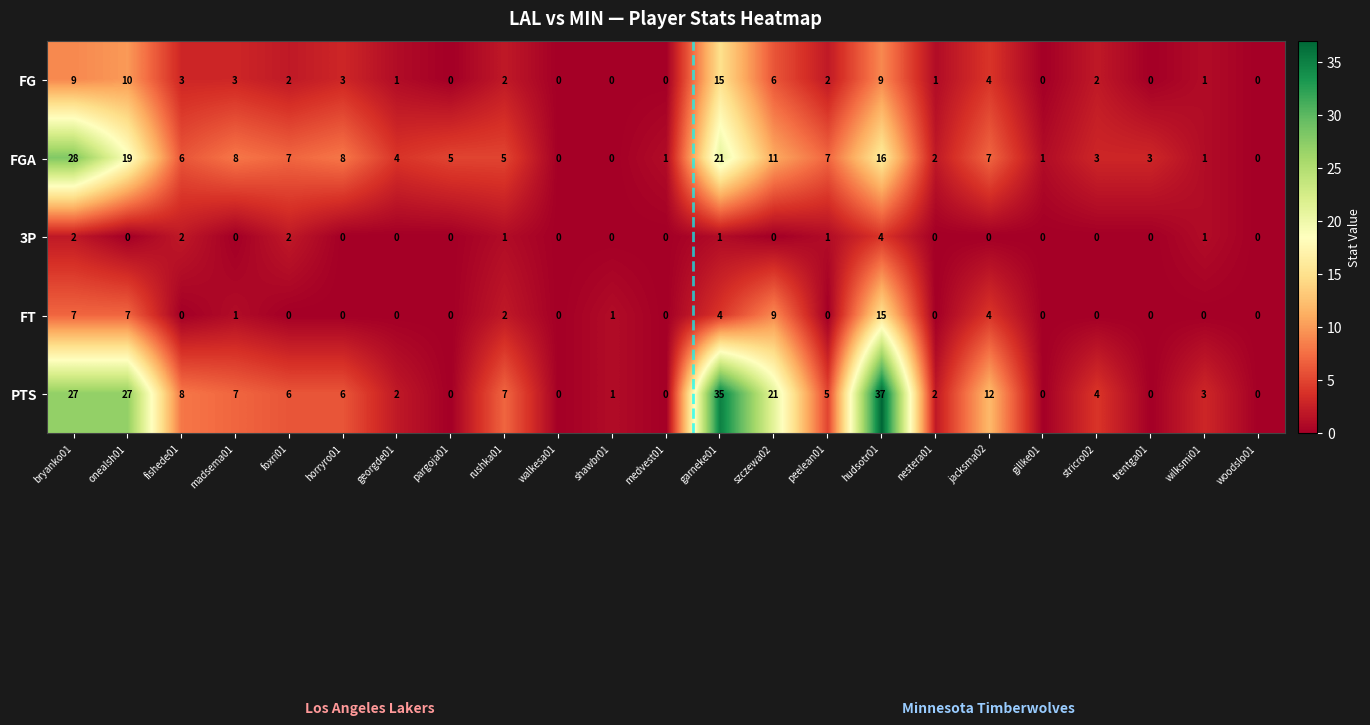

What is the difference between the highest and lowest values at rushka01?

6